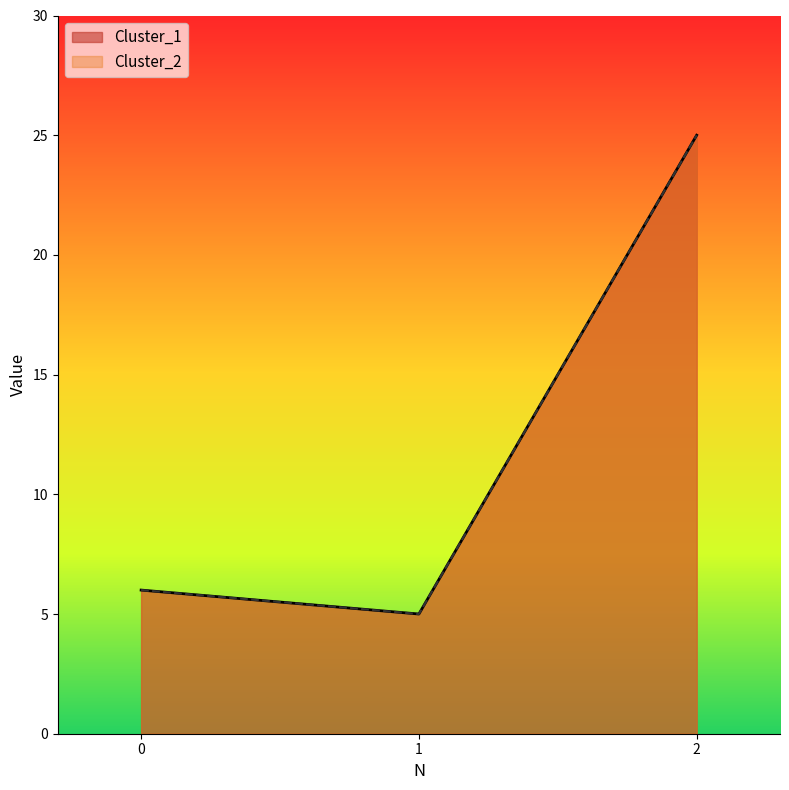

What is the maximum value for Cluster_2?

25